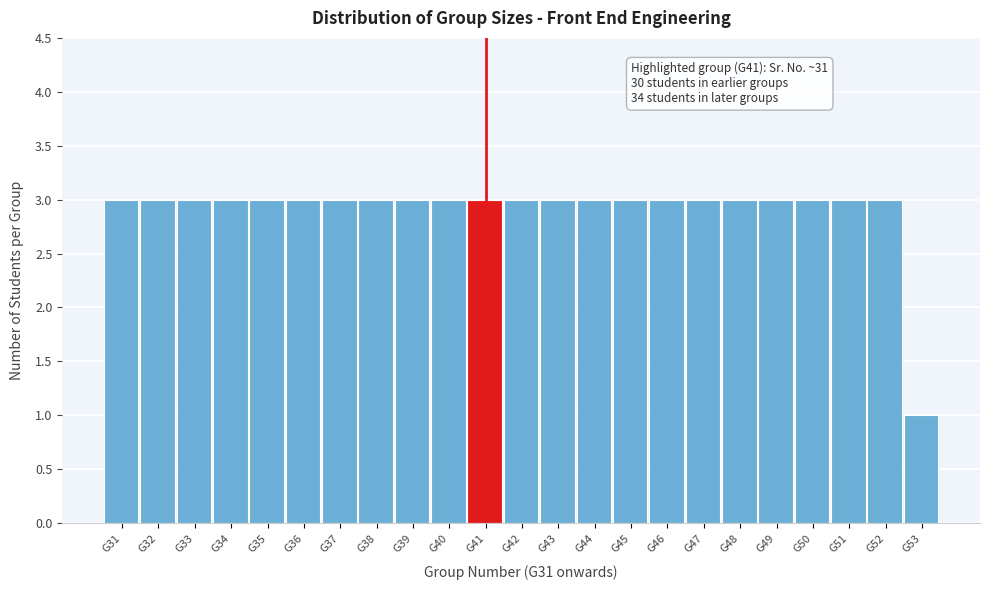

Reading left to right, what are all the values shown in this chart?

G31=3	G32=3	G33=3	G34=3	G35=3	G36=3	G37=3	G38=3	G39=3	G40=3	G41=3	G42=3	G43=3	G44=3	G45=3	G46=3	G47=3	G48=3	G49=3	G50=3	G51=3	G52=3	G53=1